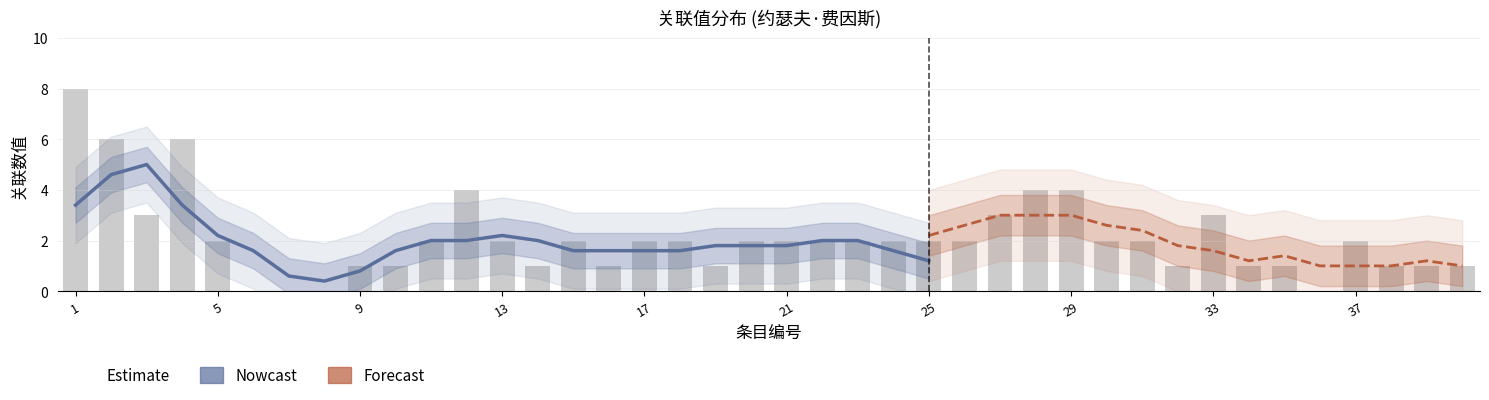

What is the average value?

2